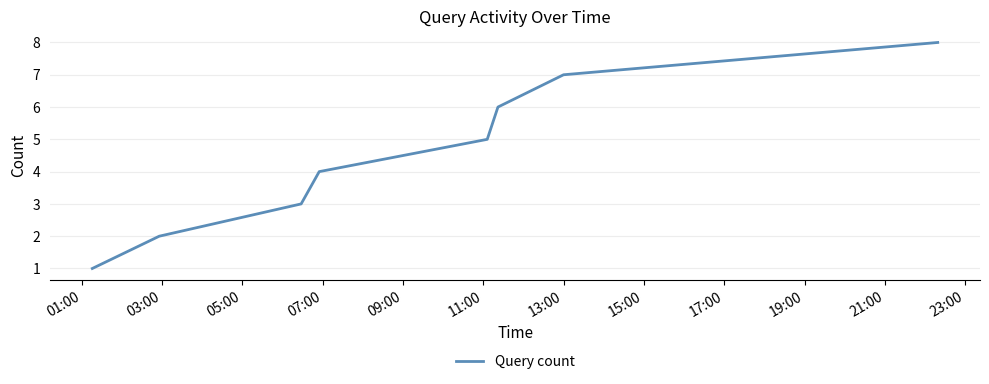

What is the greatest value displayed?

8